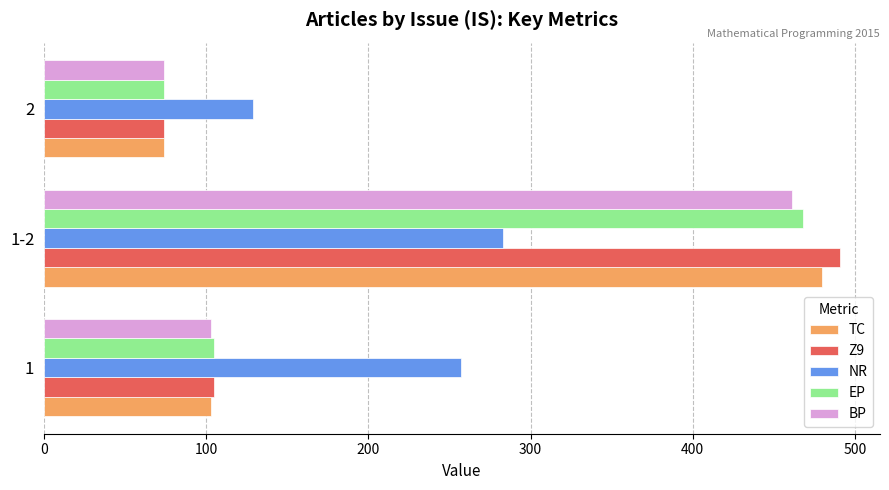

What is the total value across all series at 2?

425